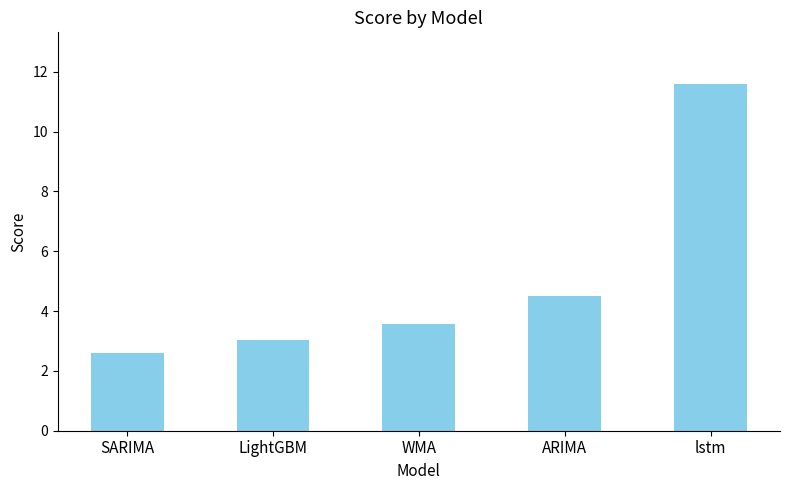

At which category does the chart reach its peak across all series?

lstm